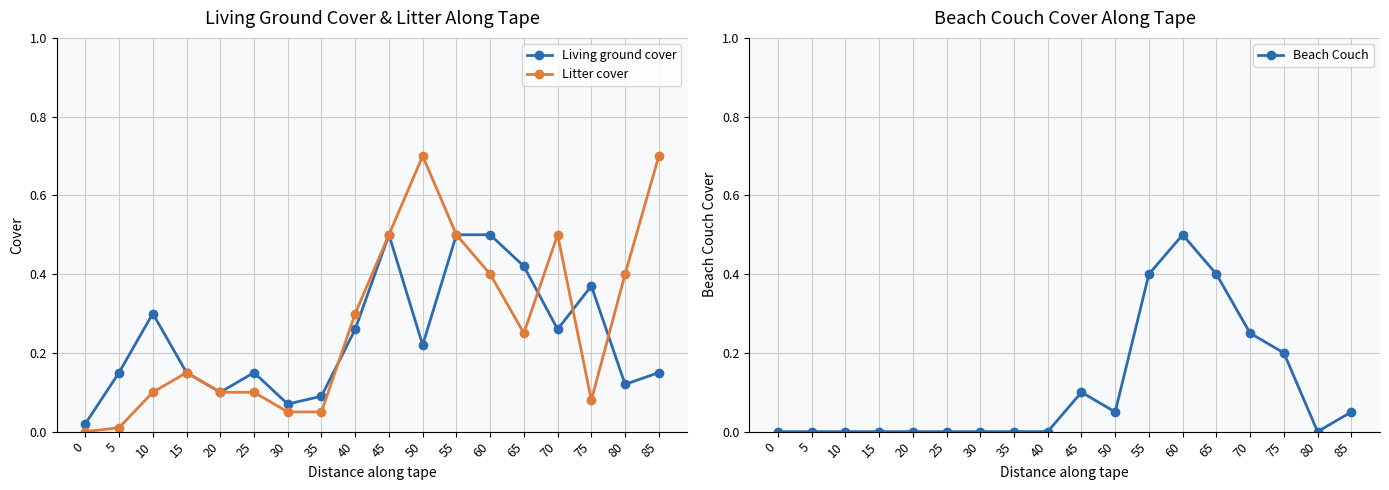

True or false: Beach Couch and Living ground cover intersect in this chart.

False